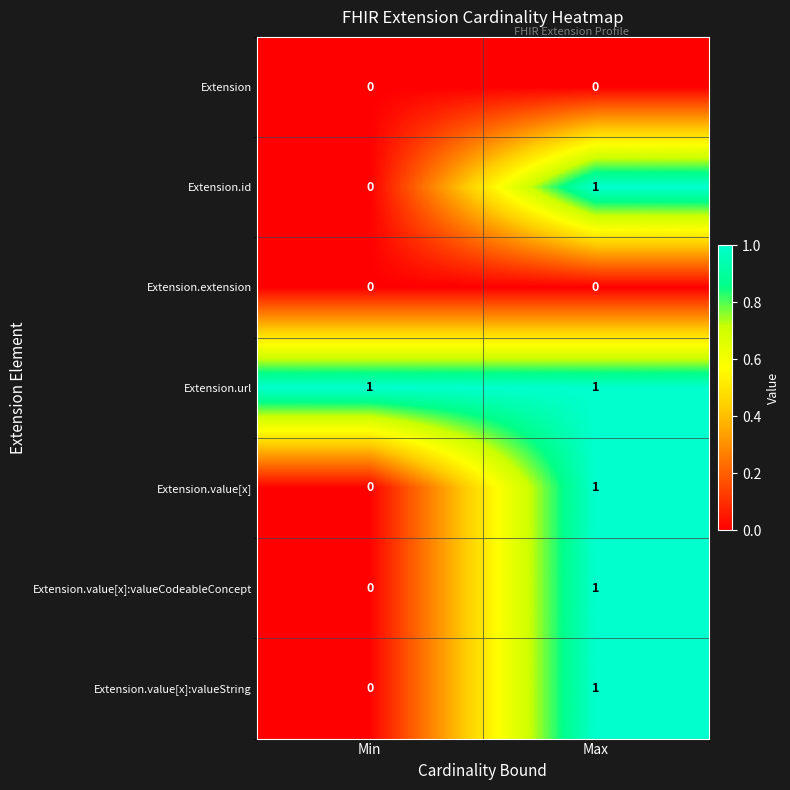

At which label is Extension.value[x]:valueString closest to 0?

Min